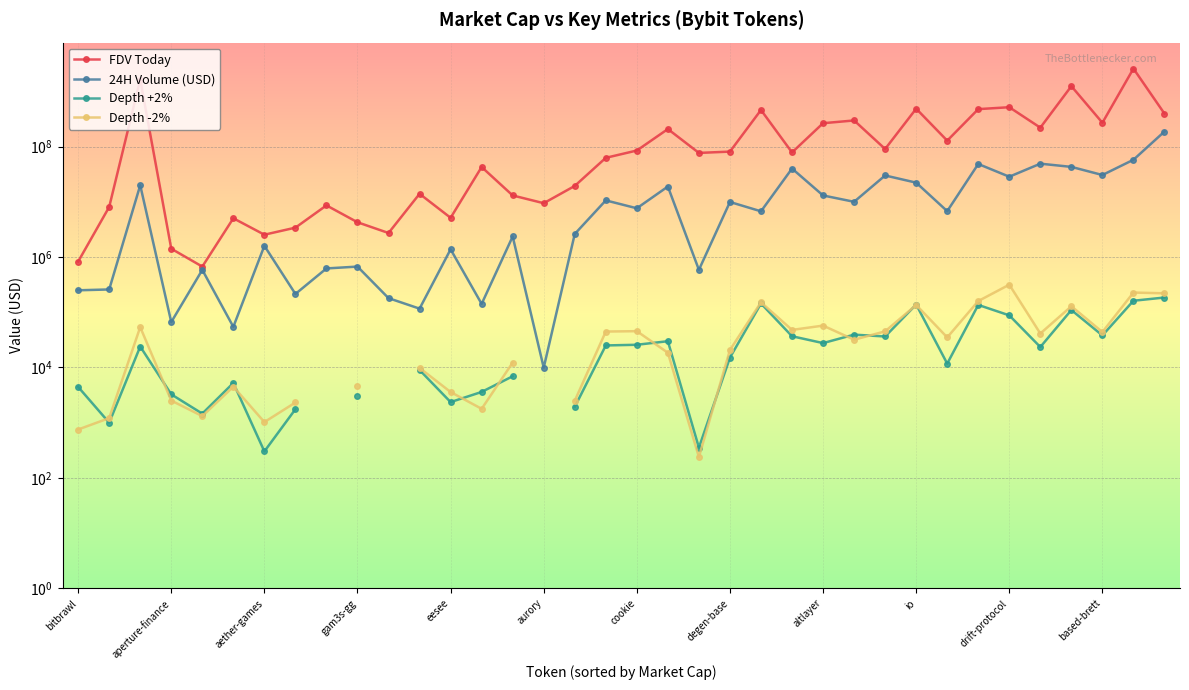

What is the value of the FDV Today point at the 10th from the left?

4246615.0